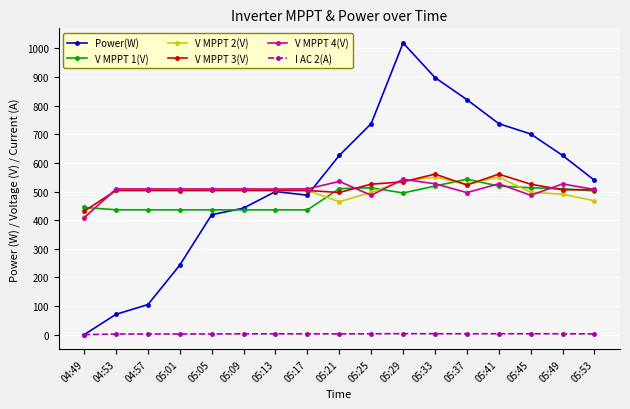

Count the number of data series in this chart.

6